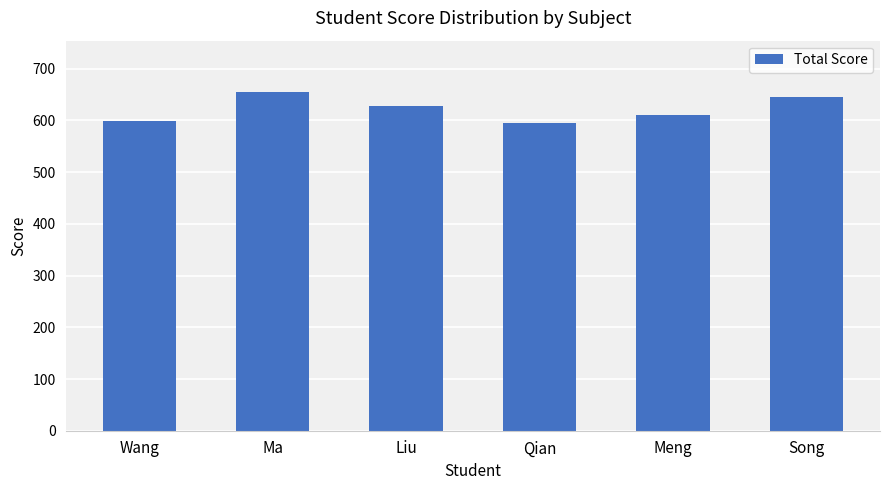

Count the number of data series in this chart.

1